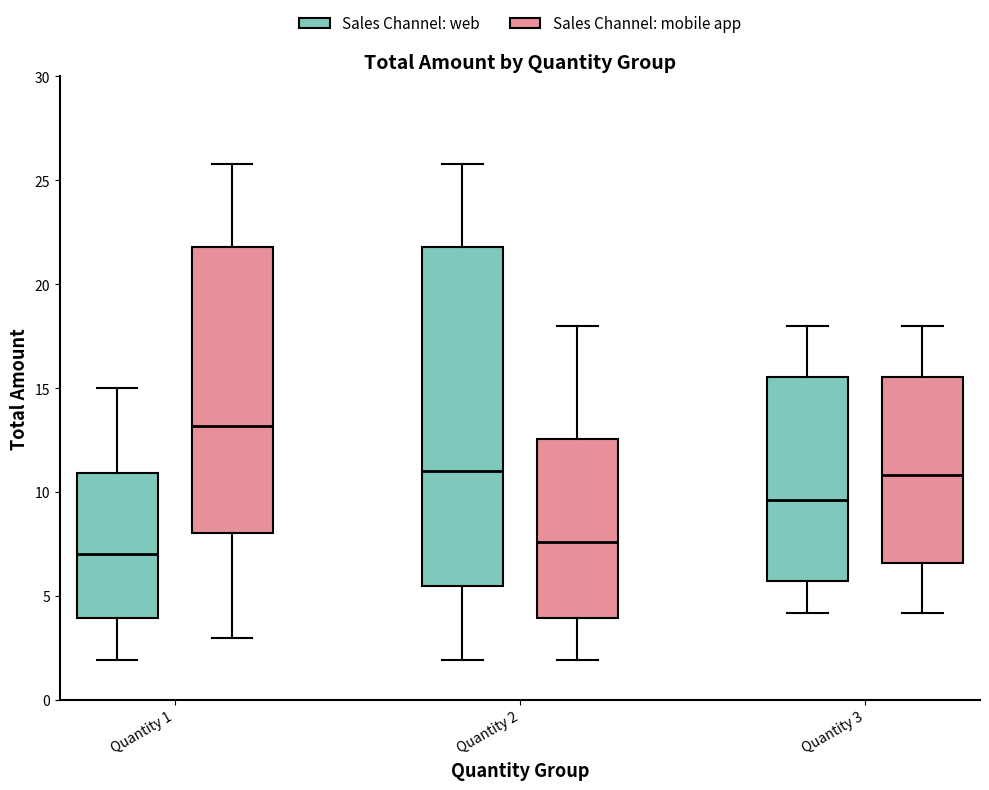

Which box has the highest median line?

Quantity 1 (Sales Channel: mobile app)